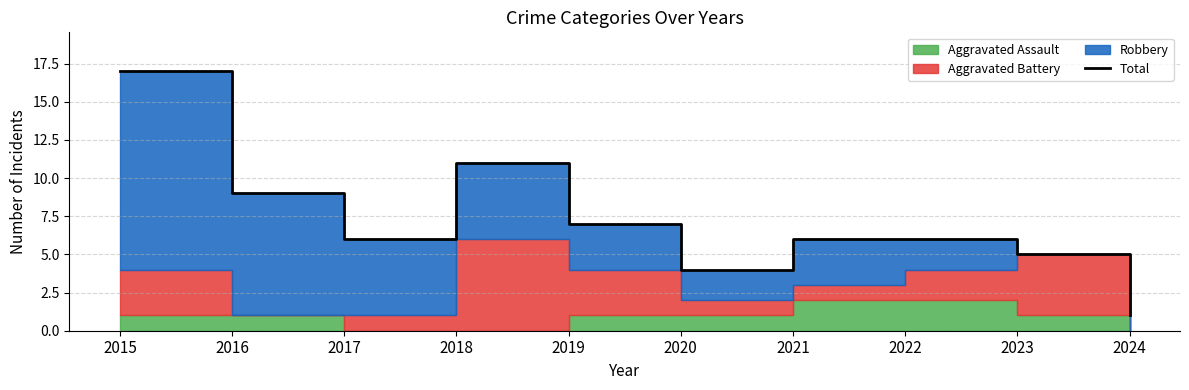

The value at 2022 is 6. True or false?

True